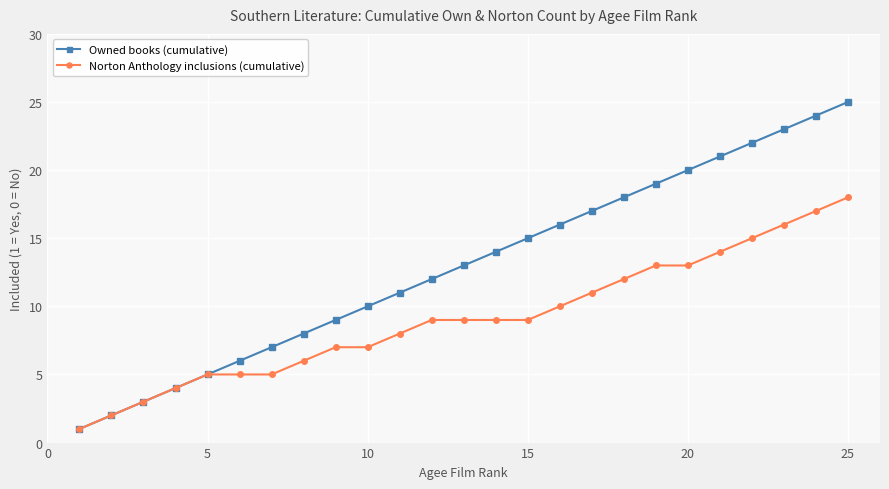

List the series in order of their peak value, lowest first.

Norton Anthology inclusions (cumulative), Owned books (cumulative)